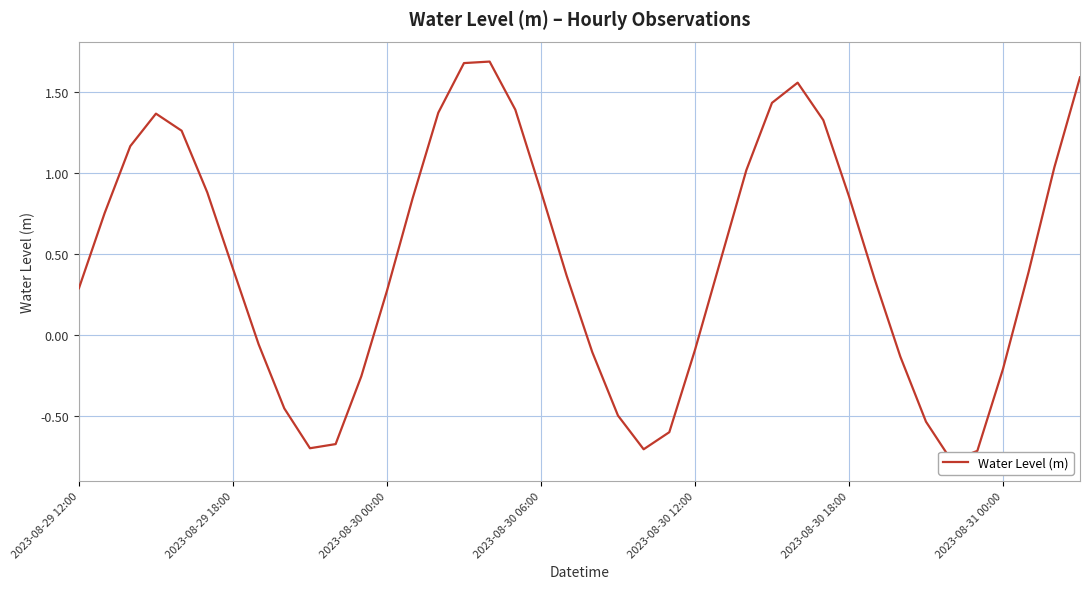

How many interior local peaks (higher than both neighbors) does the data have?

3